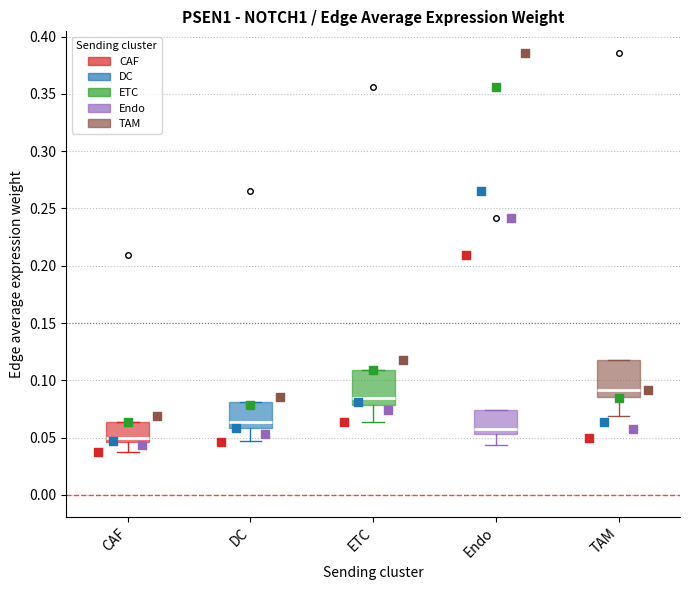

Reading left to right, transcribe this box plot: for each box, give where its median line is, the range the box spans, and where its two whiskers end, as read against the y-axis. The values are not printed on the chart, so give them approximately, as read against the axis.

CAF: median 0.050, box 0.045 to 0.065, whiskers 0.035 to 0.065
DC: median 0.065, box 0.060 to 0.080, whiskers 0.045 to 0.080
ETC: median 0.085, box 0.080 to 0.110, whiskers 0.065 to 0.110
Endo: median 0.060, box 0.055 to 0.075, whiskers 0.045 to 0.075
TAM: median 0.090, box 0.085 to 0.120, whiskers 0.070 to 0.120